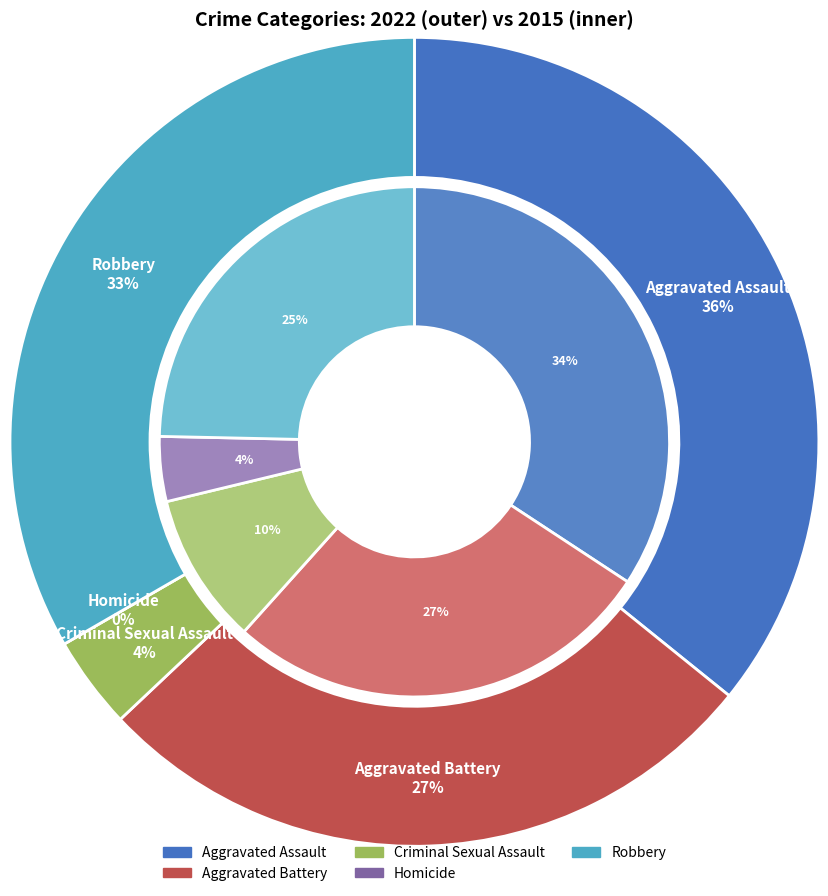

How many slices are in this pie chart?

5